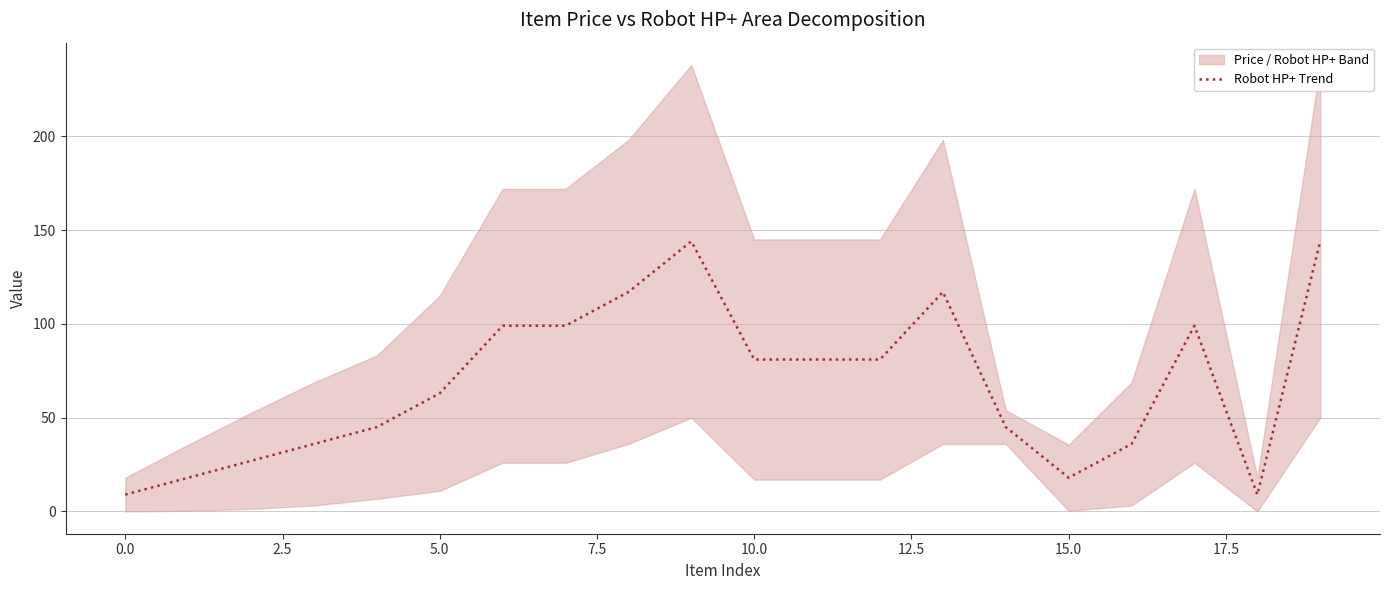

Is it true that the value at 17 is 99?

True